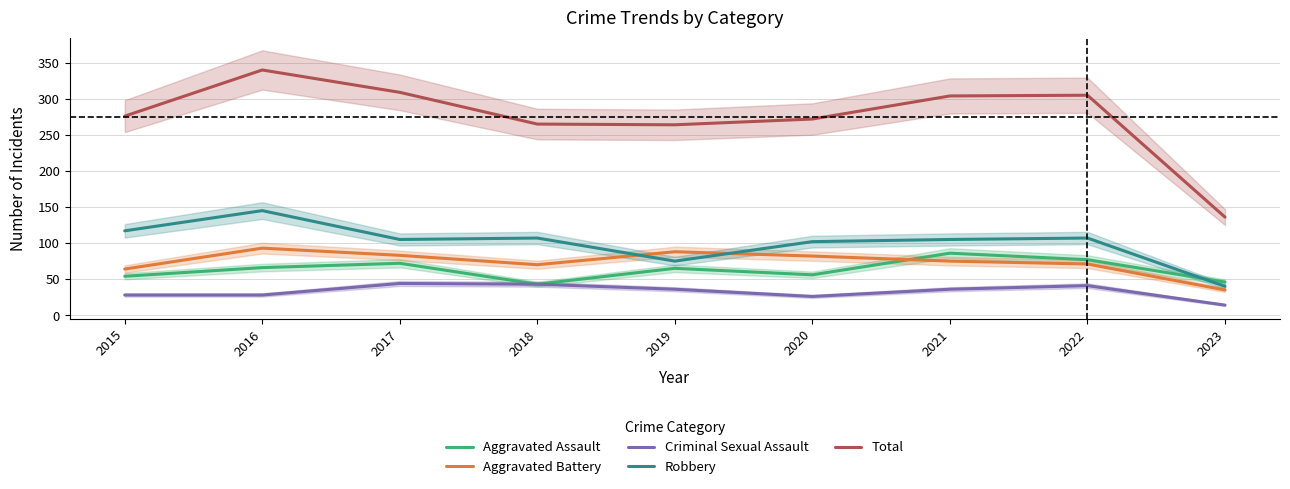

In Criminal Sexual Assault, how many points are lower than both neighbors (excluding endpoints)?

1